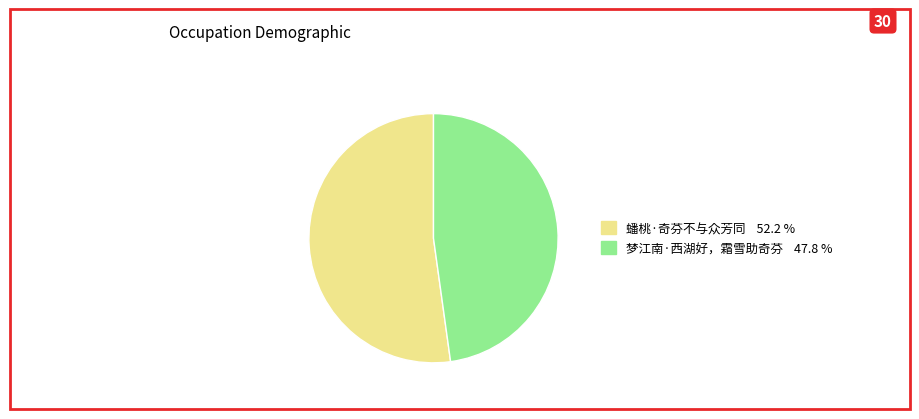

Is there a majority slice in this chart?

Yes